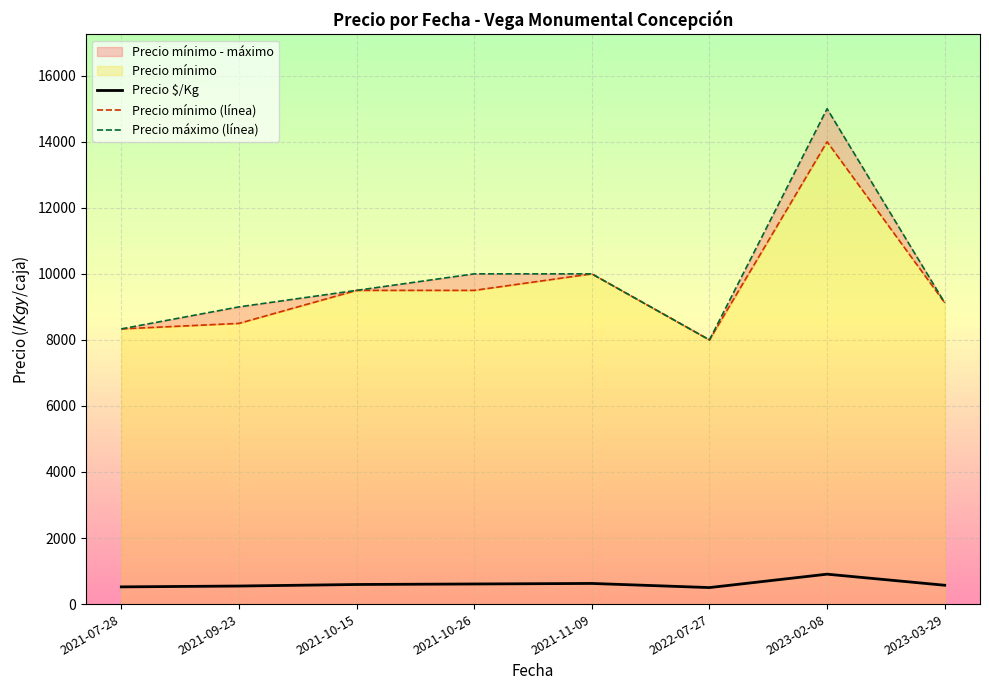

What is the total value across all series at 2021-07-28?

17187.6